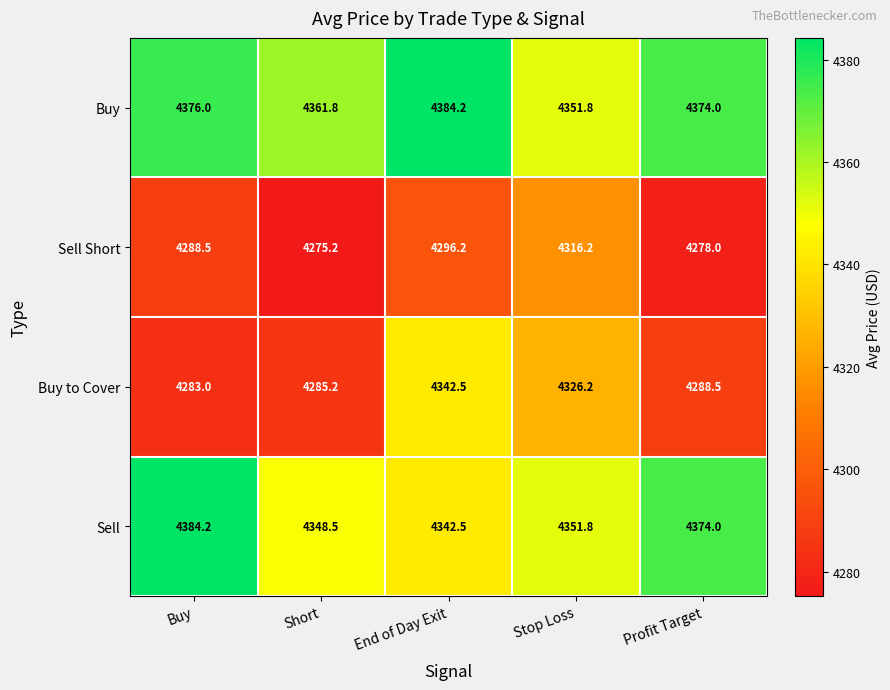

Is it true that Buy to Cover equals 4342.5 at End of Day Exit?

True